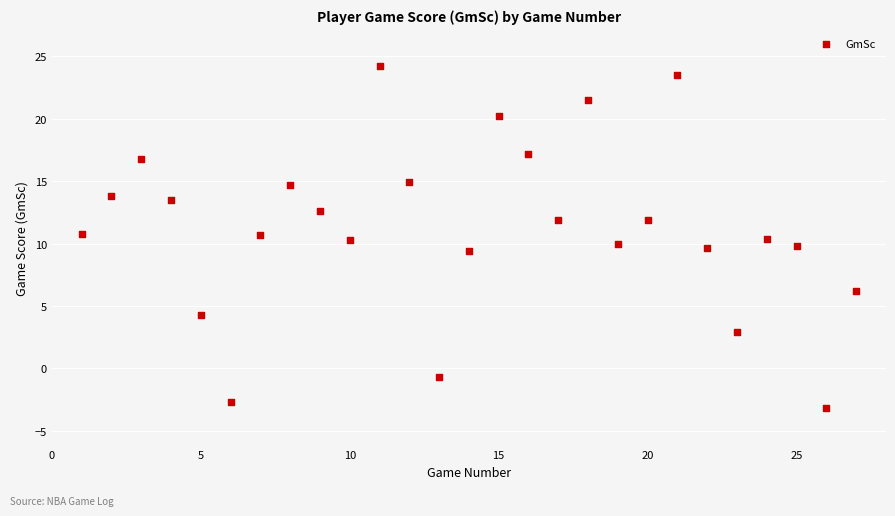

What is the range of X values (max minus min)?

26.0